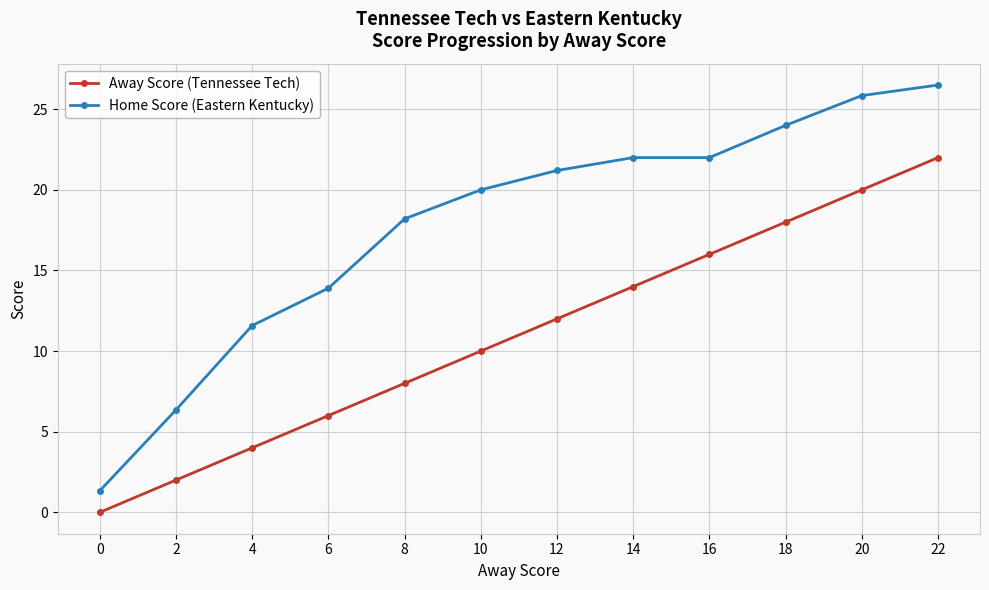

At which label does Home Score (Eastern Kentucky) first exceed 21?

12